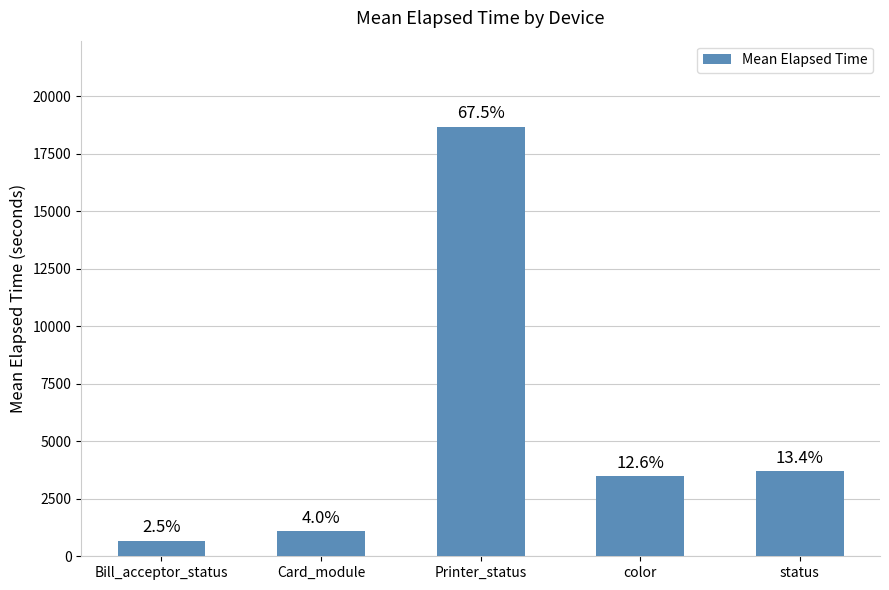

Is it true that the value at Card_module is 1904?

False